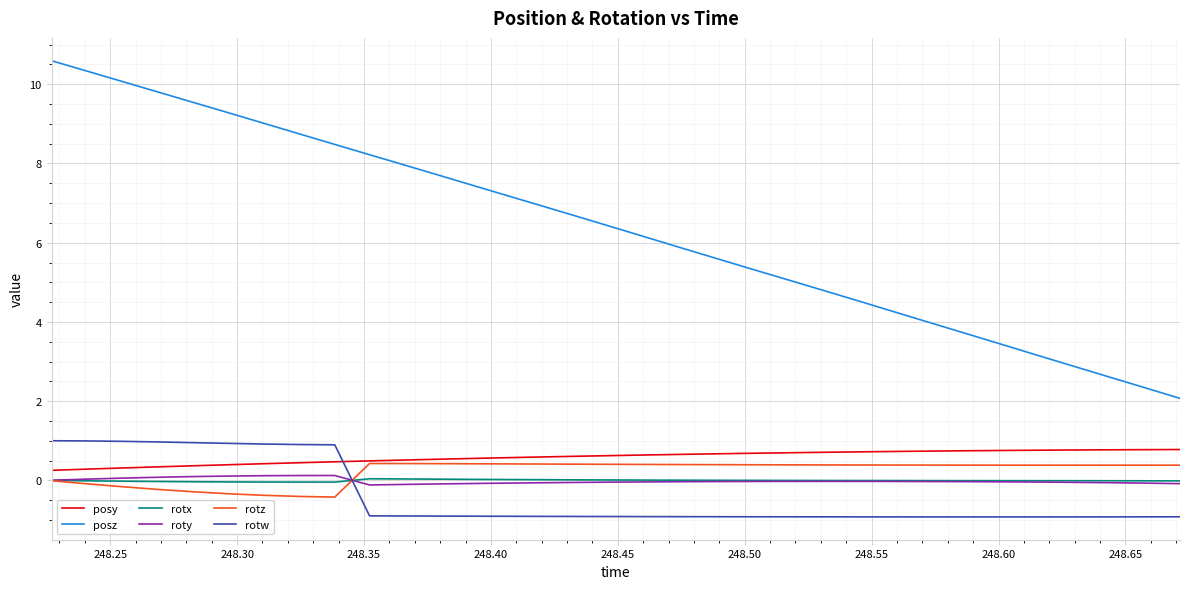

What is the difference between the second highest and minimum values in the rotw series?

1.9